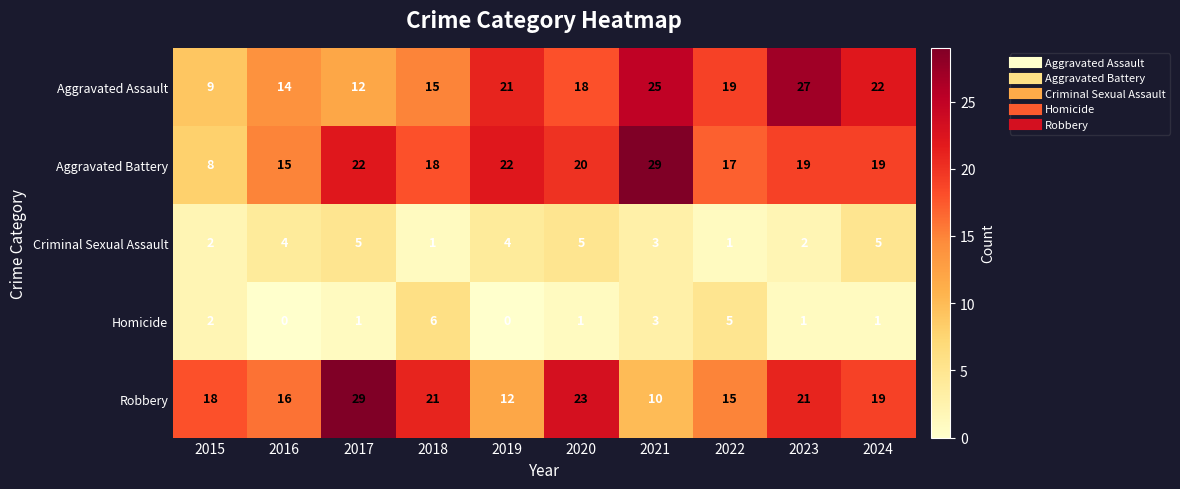

Which series changed the most between 2020 and 2023?

Aggravated Assault